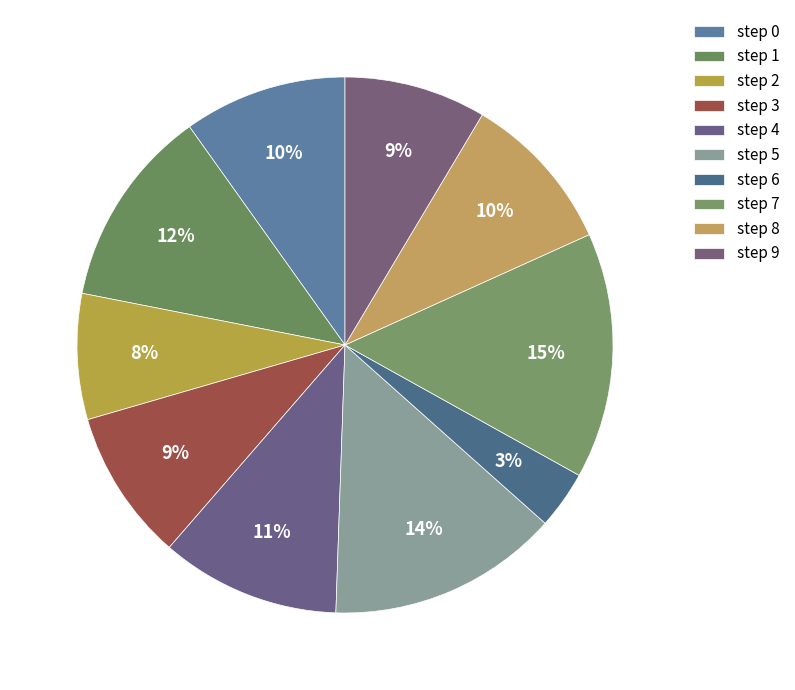

Is there any slice that represents more than half of the pie?

No